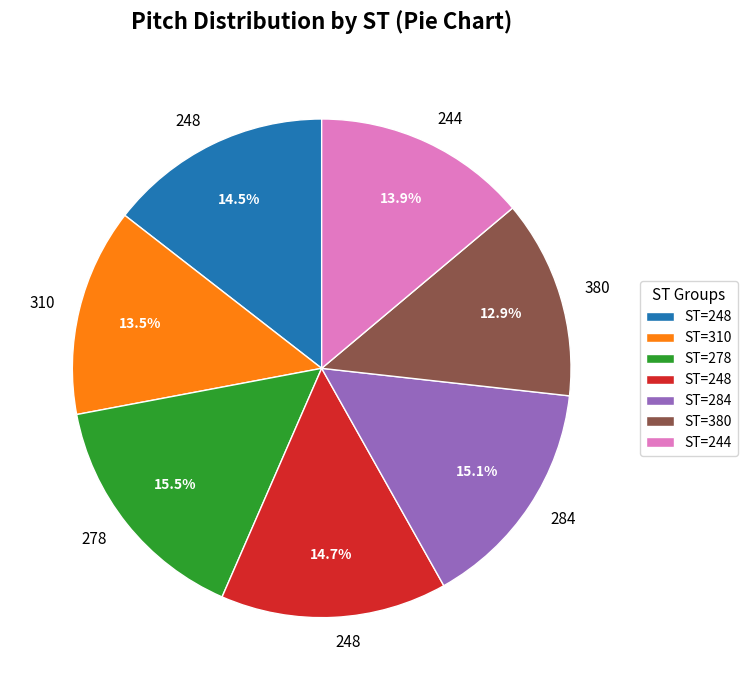

Is there any slice that represents more than half of the pie?

No